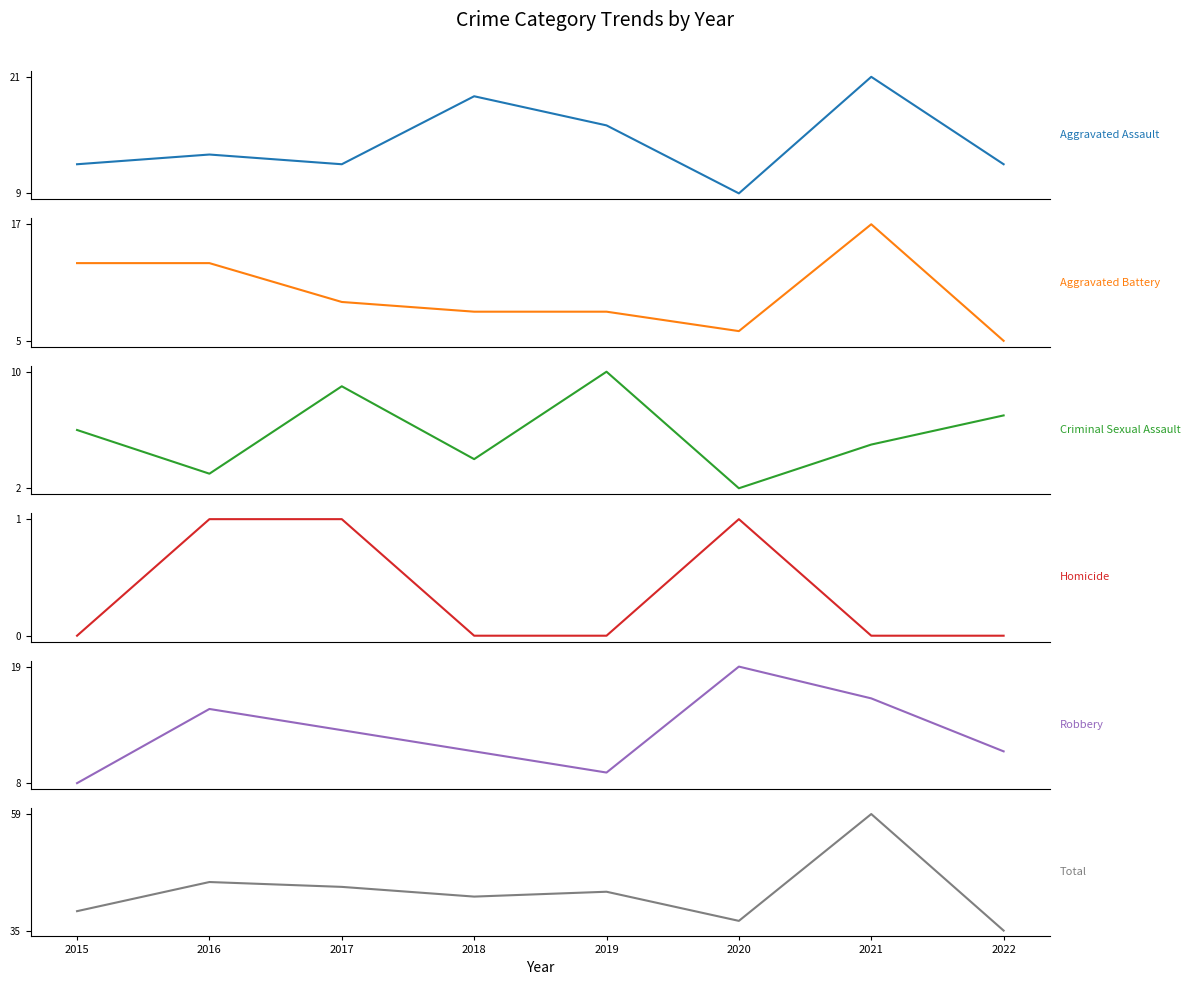

True or false: Robbery and Homicide cross at least once.

False